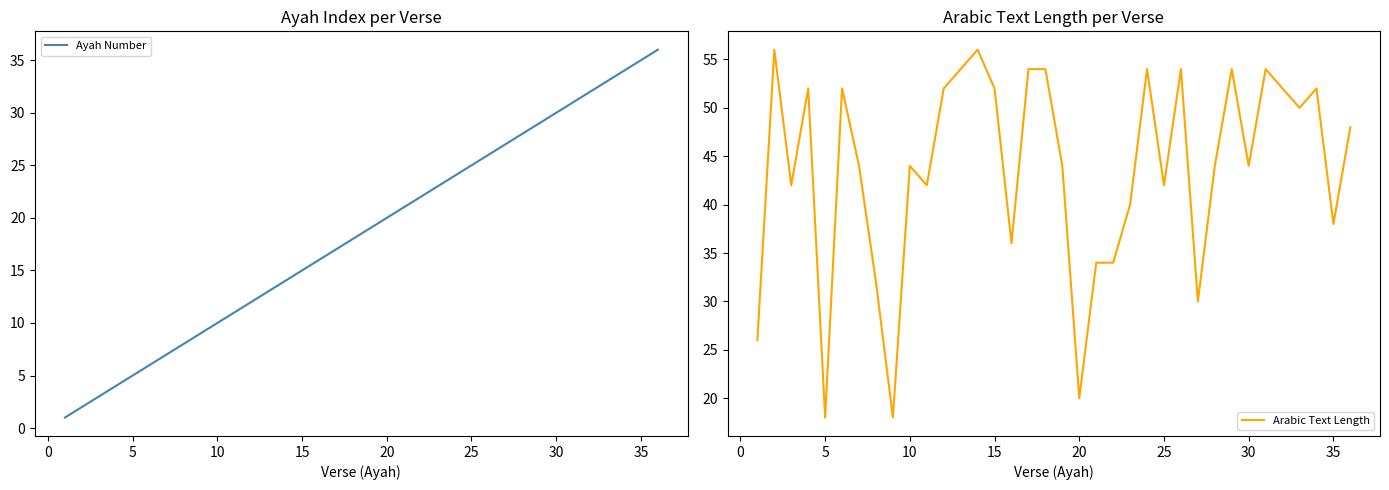

Count the number of data series in this chart.

2